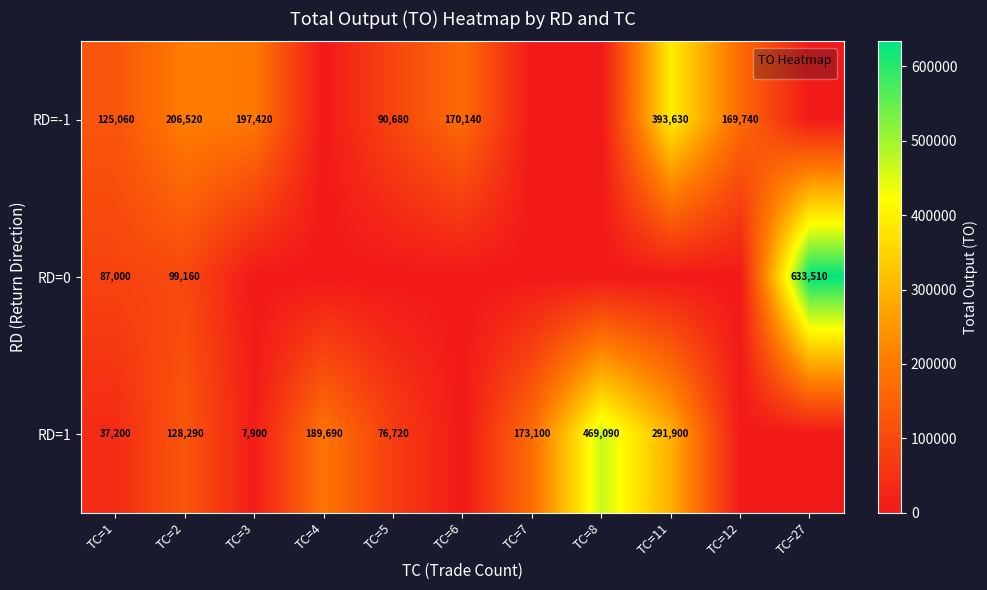

The RD=1 series shows 37200 at TC=1. True or false?

True